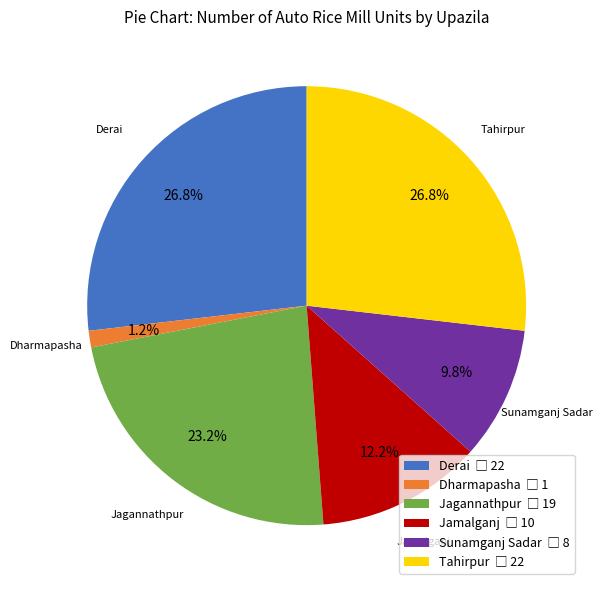

Is it true that Sunamganj Sadar is 10% of the pie?

True